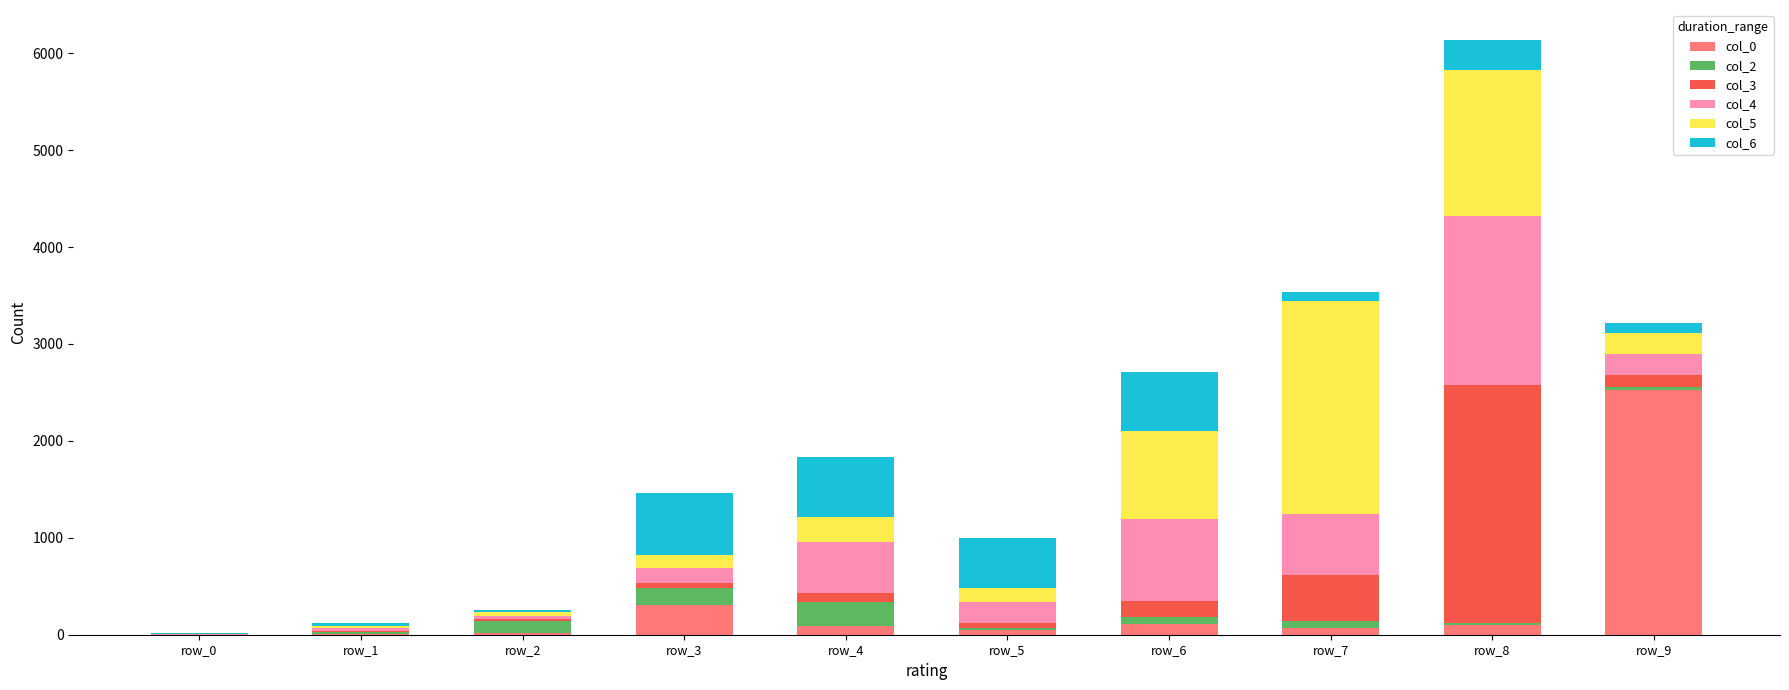

At which label does col_0 reach its peak?

row_9